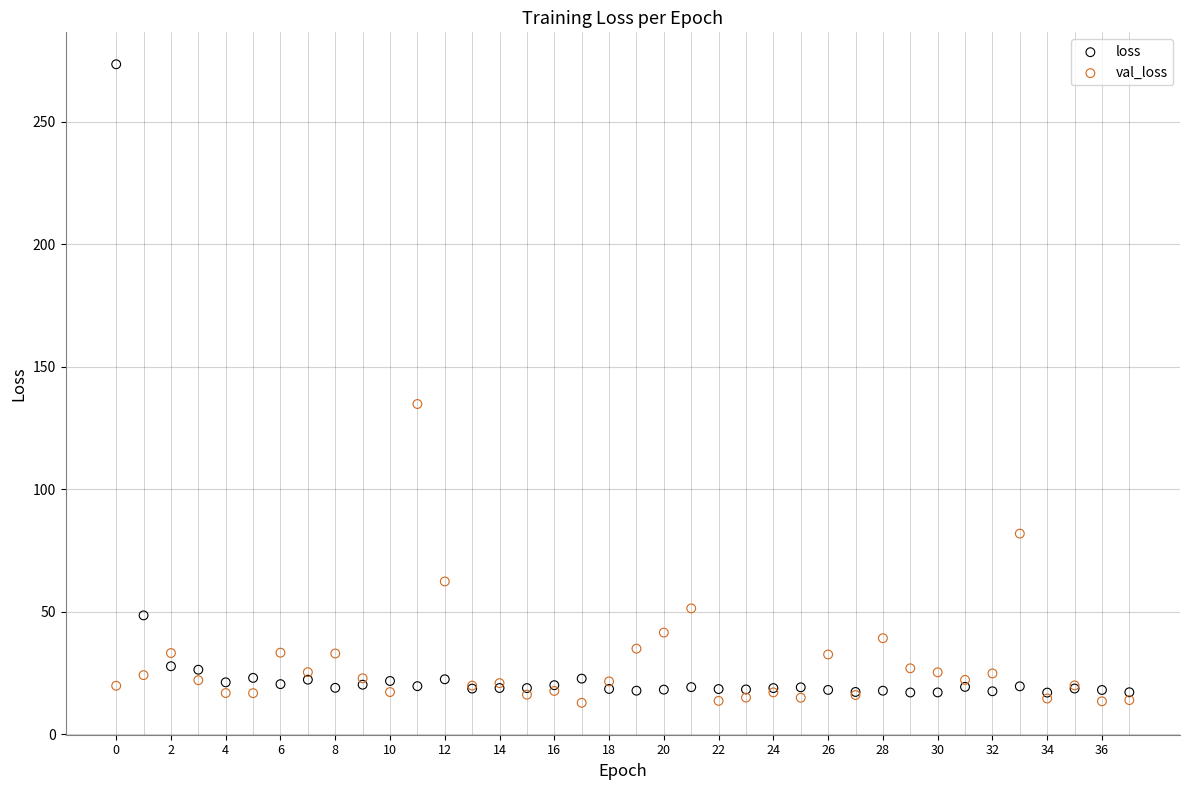

Which series reaches the maximum Y coordinate?

loss